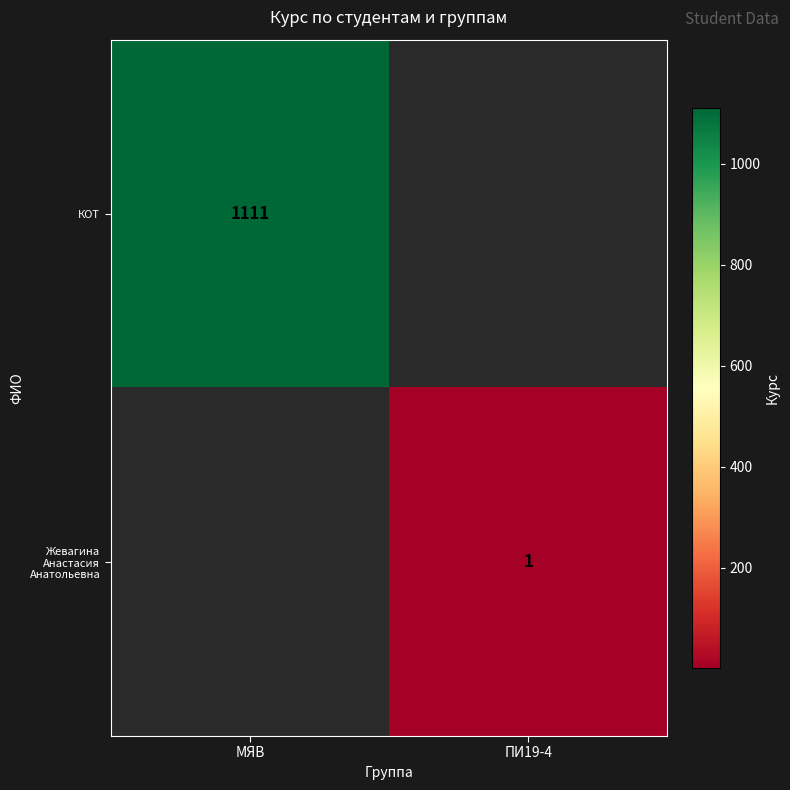

The value of Жевагина Анастасия Анатольевна at ПИ19-4 is 1. True or false?

True